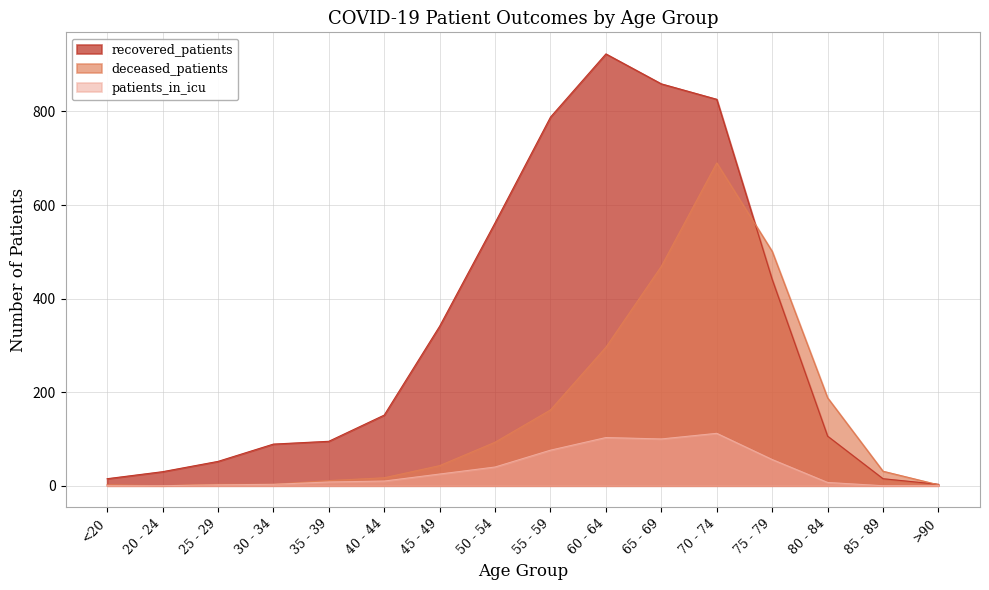

How many positive values does the deceased_patients series have?

15